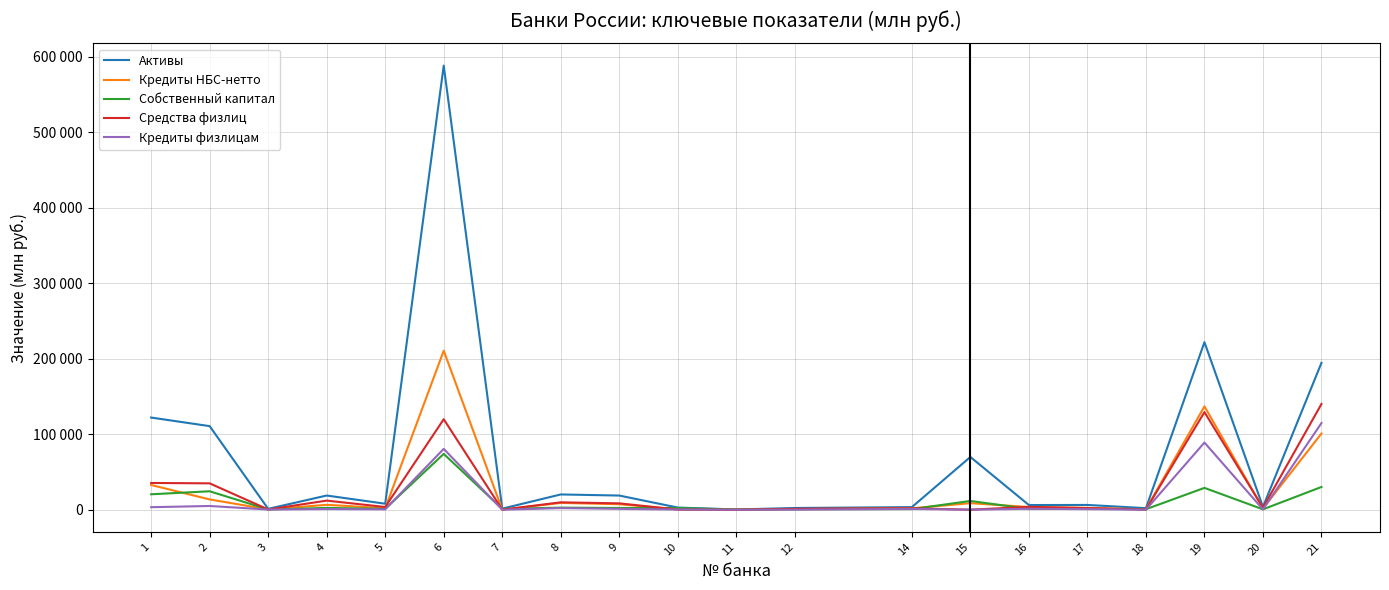

What are all the series names shown in the legend?

Активы, Кредиты НБС-нетто, Собственный капитал, Средства физлиц, Кредиты физлицам